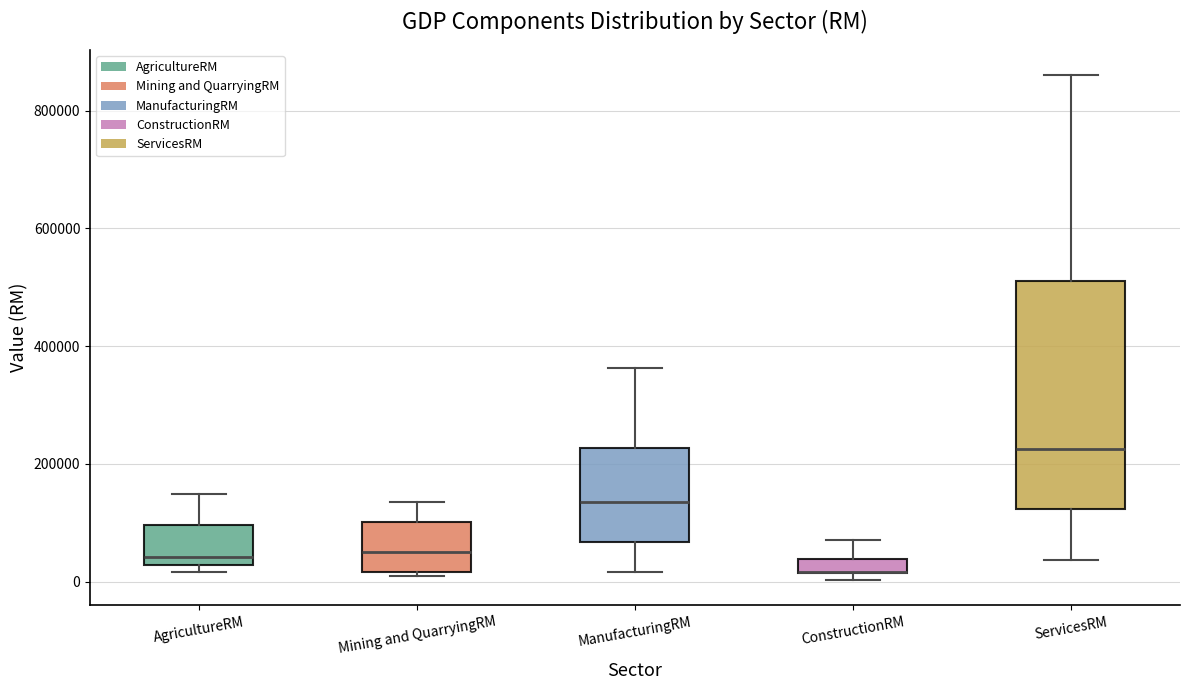

Which box is the tallest, from its lower edge to its upper edge?

ServicesRM